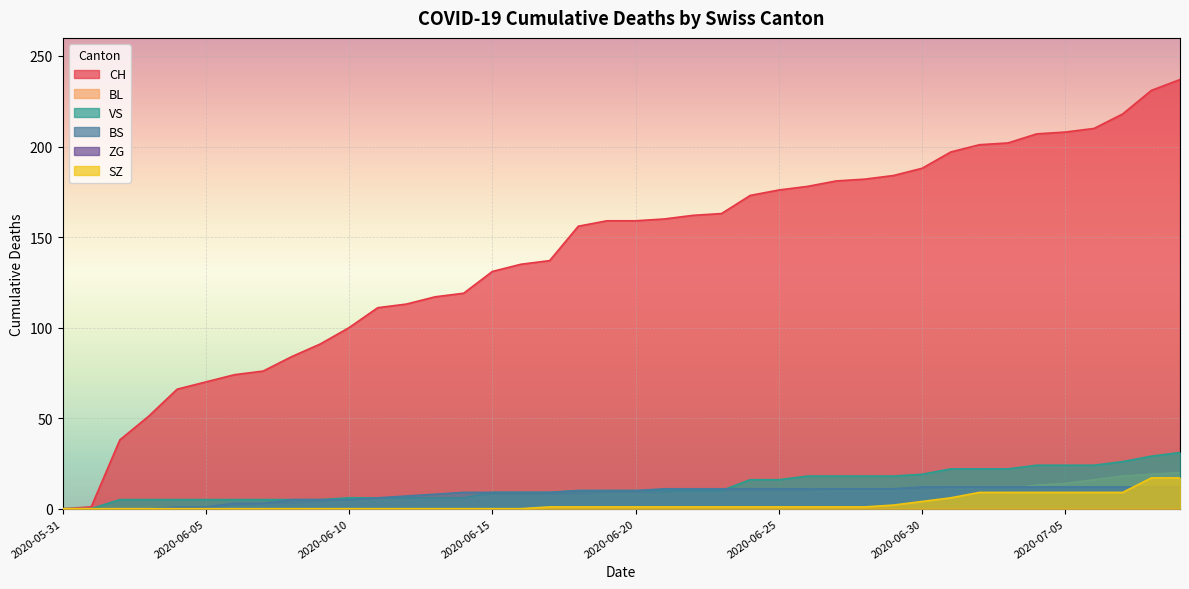

At which category is the sum across all series the highest?

2020-07-09